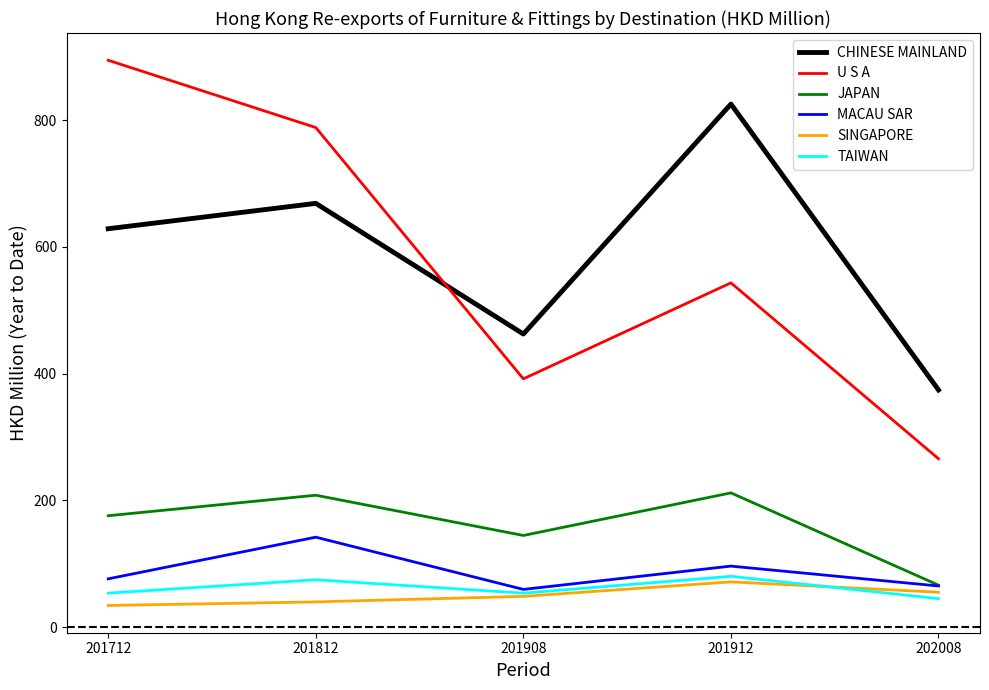

What is the average value of the SINGAPORE series?

49.7